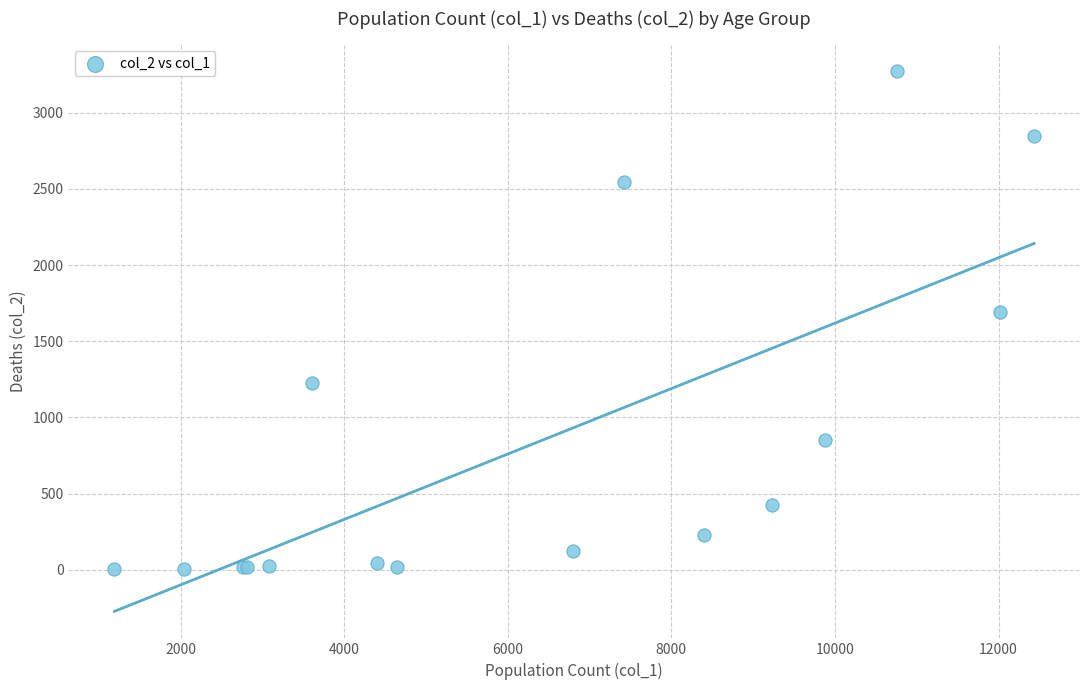

What Y value in the scatter plot is closest to 1638?

1690